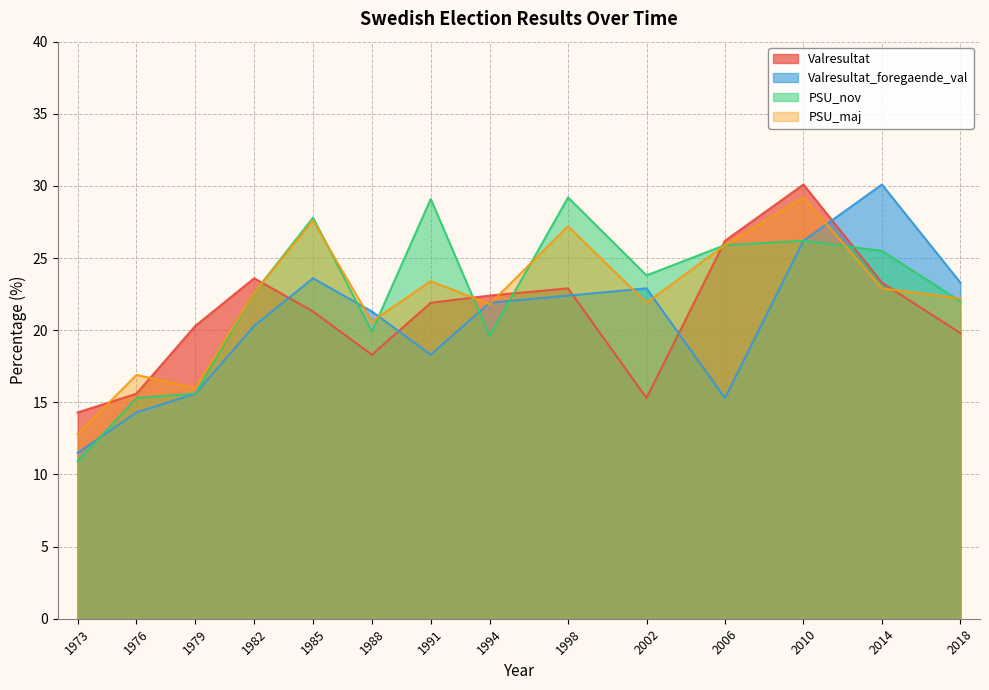

What is the value of the Valresultat point at the 9th from the left?

22.9